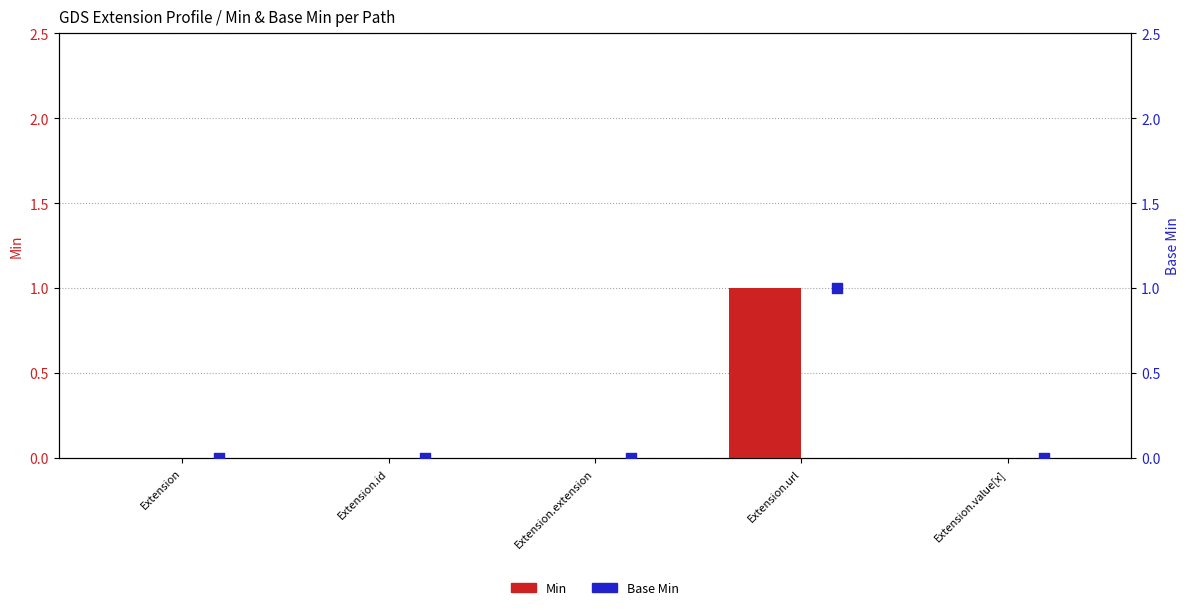

At how many categories does at least one series exceed 0?

1